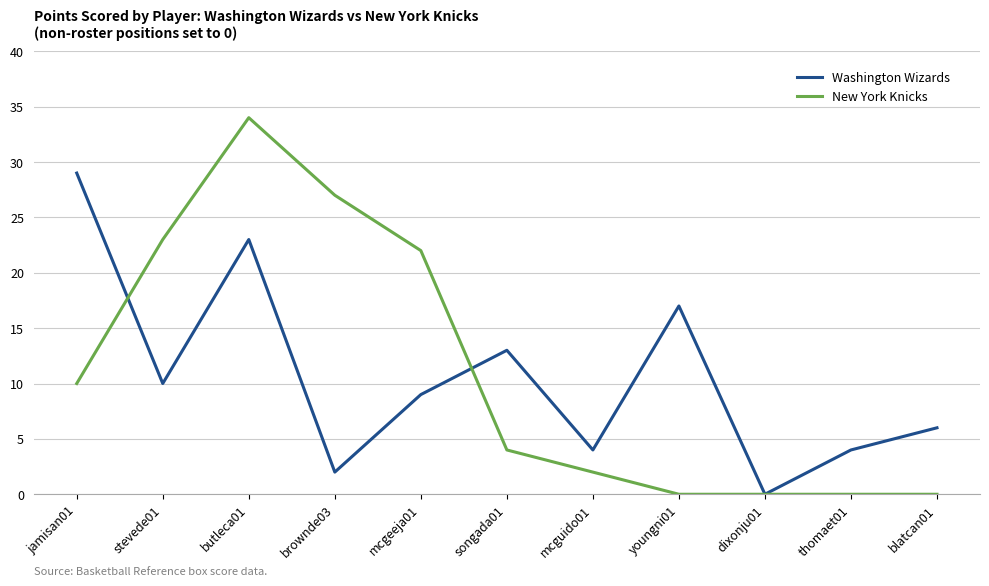

What are all the series names shown in the legend?

Washington Wizards, New York Knicks